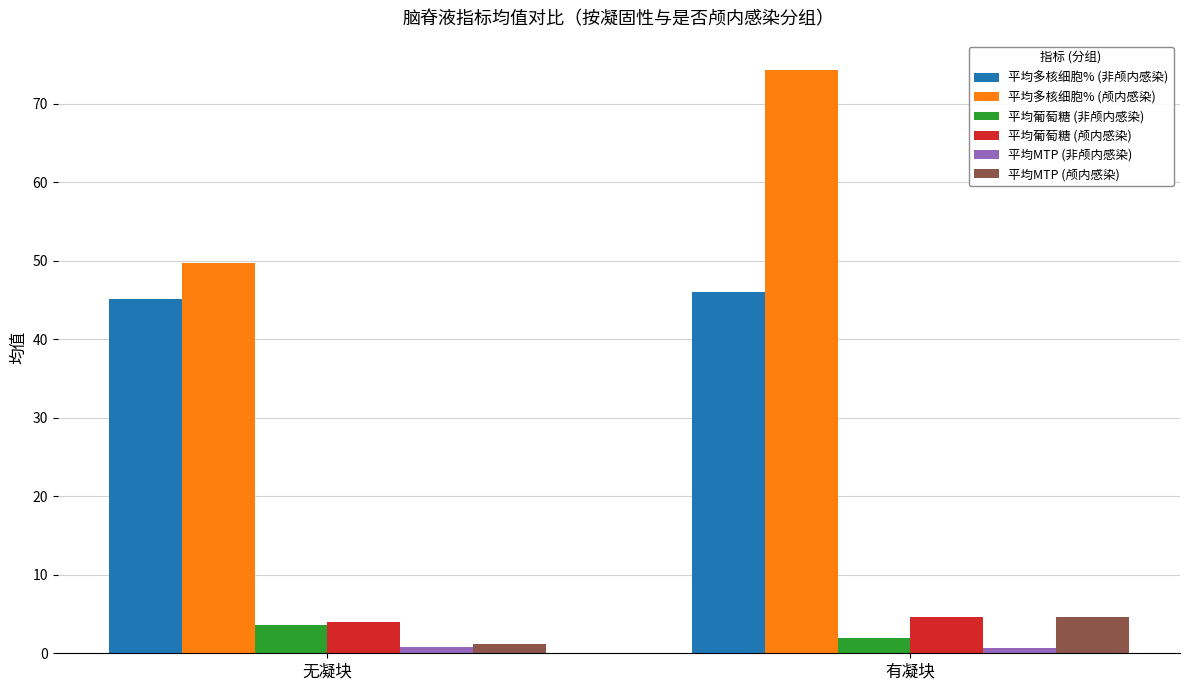

At how many categories does at least one series exceed 32?

2